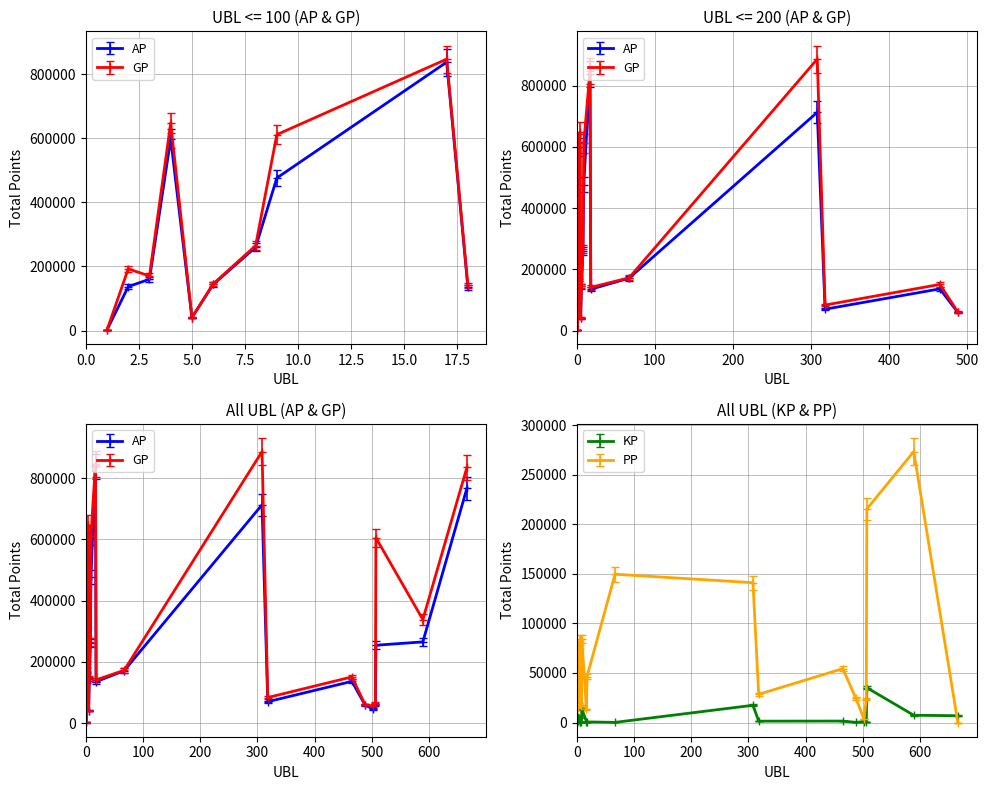

Which has a higher value, 318 or 2?

2